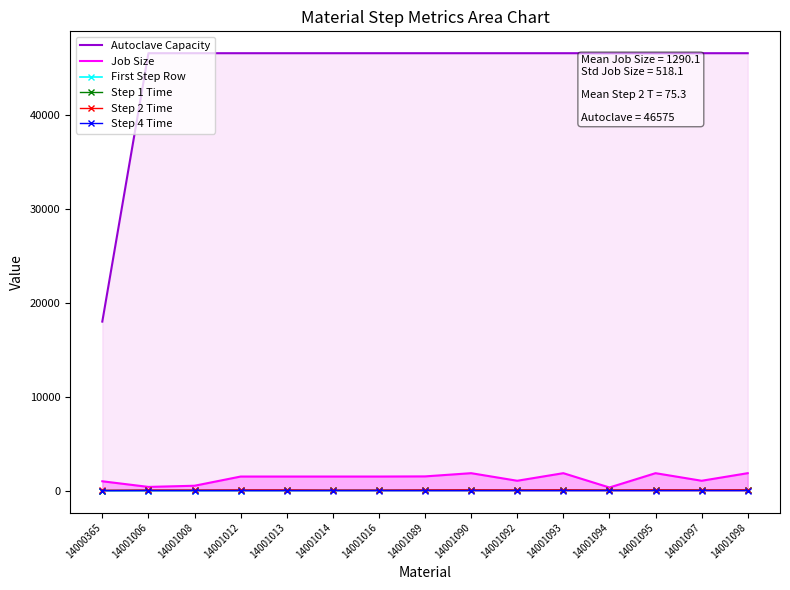

What value does the Step 1 Time series have at 14000365?

16.0